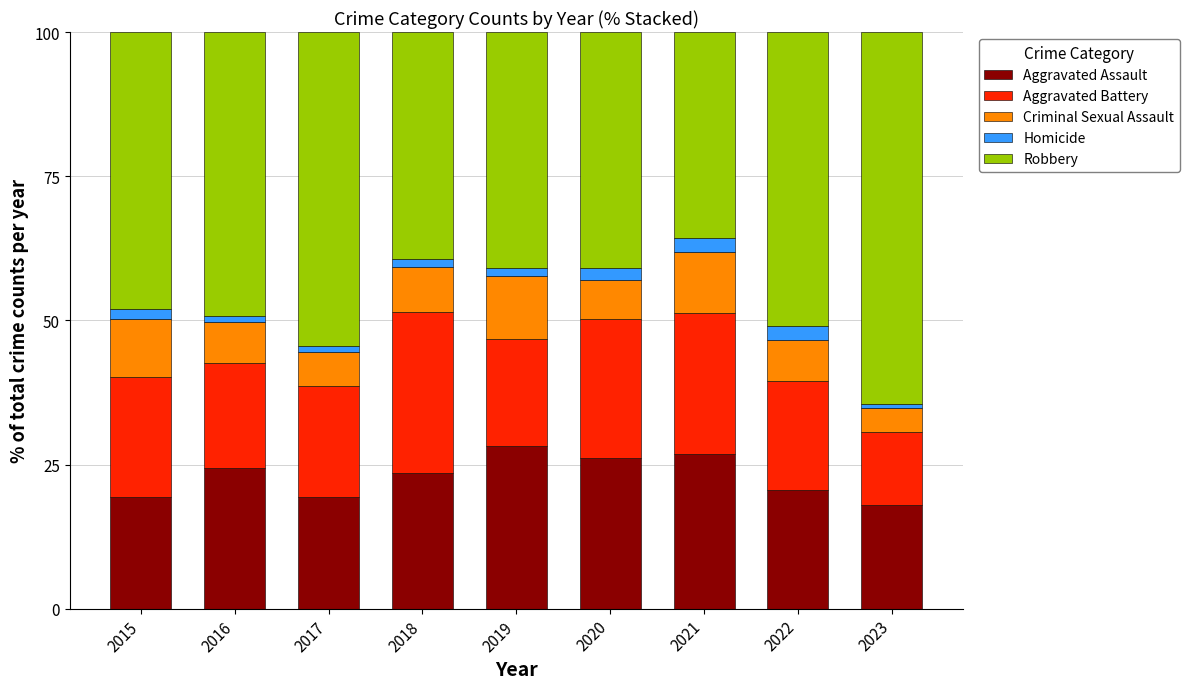

What is the minimum value for Aggravated Assault?

18.0